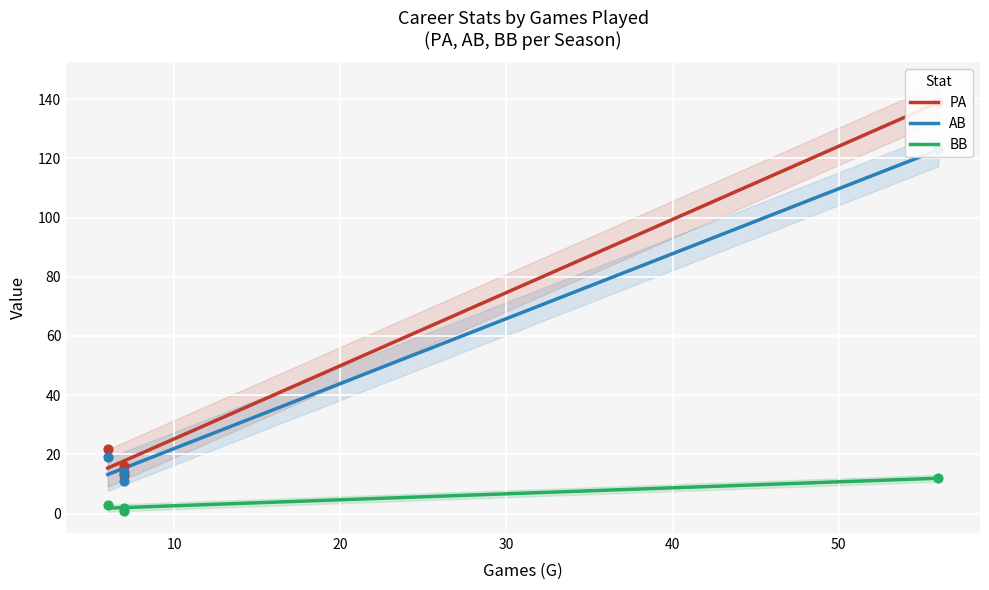

Which series reaches the maximum Y coordinate?

PA